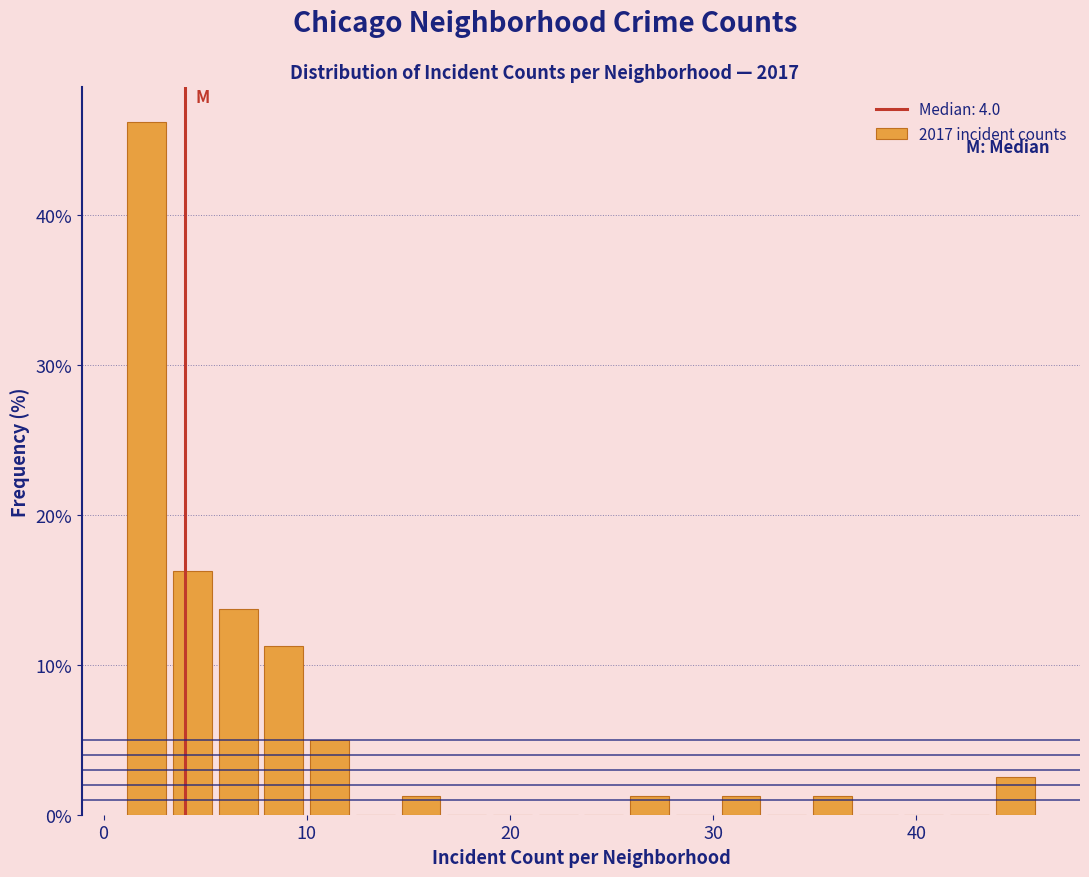

Around what value on the x-axis is the tallest bar? Give the approximate position of its centre, as read against the axis.

2